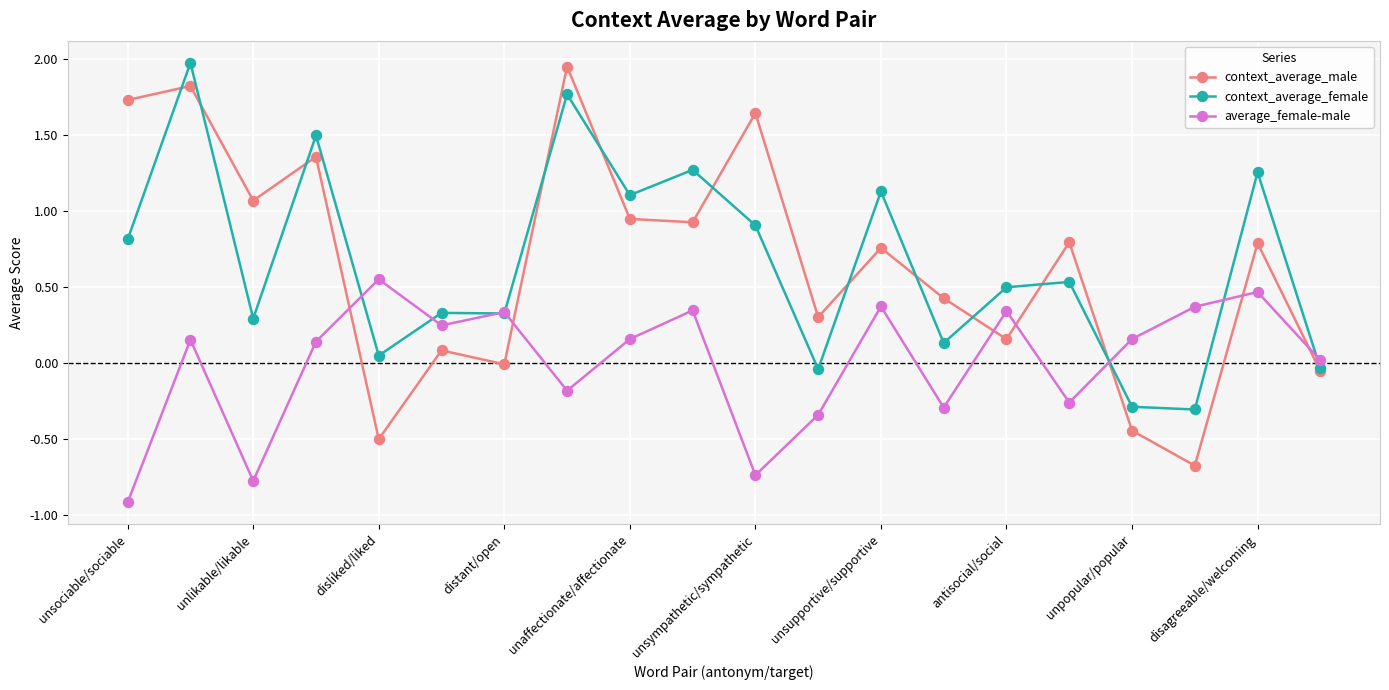

How many distinct data groups are displayed?

3